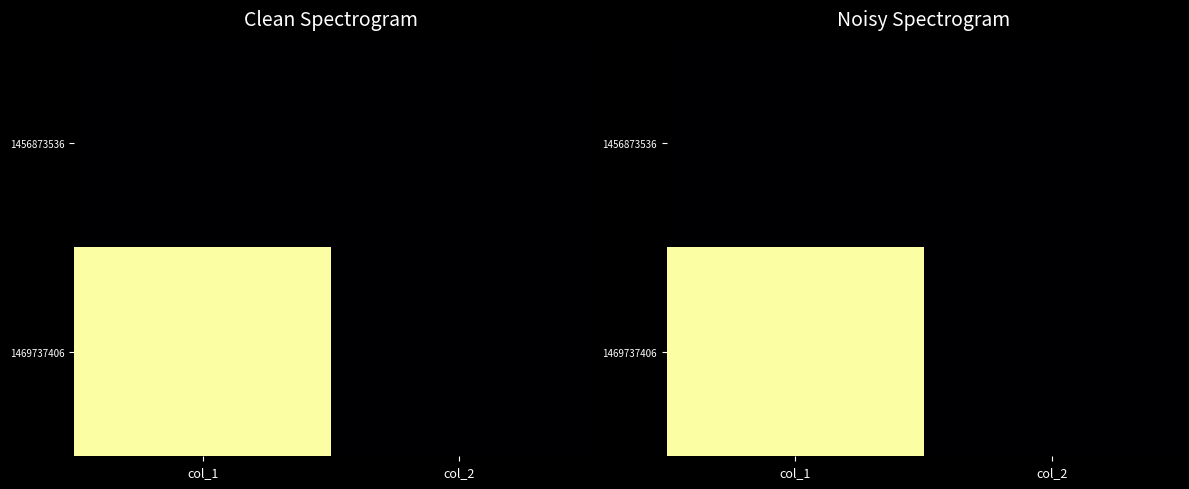

Where is 1469737406 nearest to the value 23?

col_2